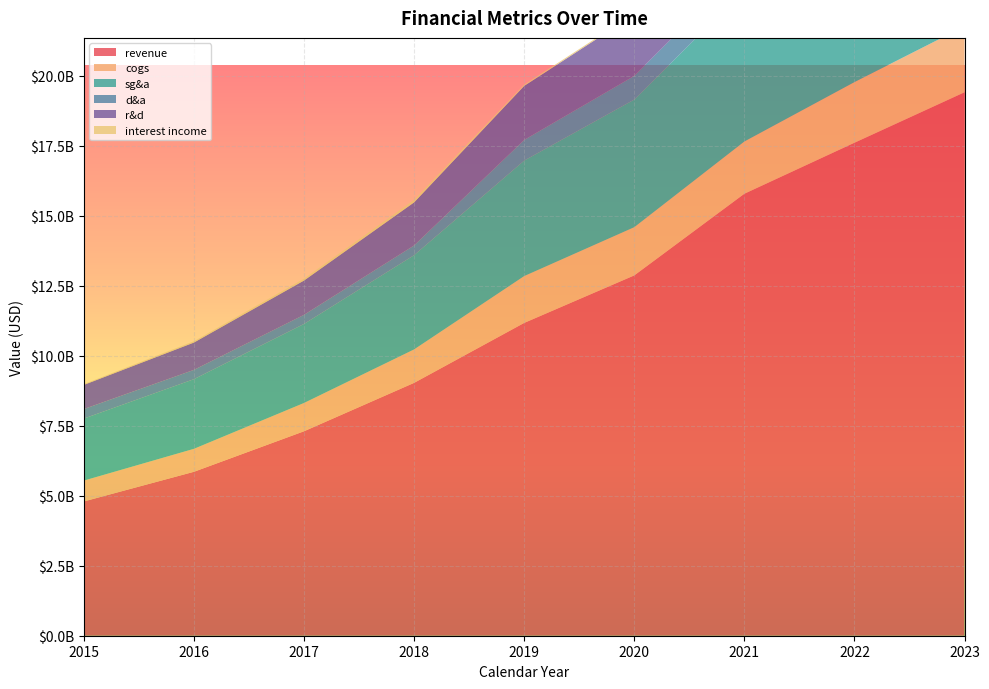

Reading right to left, list all the values displayed in this chart.

revenue: 19409000000	17606000000	15785000000	12868000000	11171297000	9030008000	7301505000	5854430000	4795511000
cogs: 2354000000	2165000000	1865000000	1722000000	1672720000	1194999000	1010491000	819908000	744317000
sg&a: 6764000000	6187000000	5406000000	4559000000	4124984000	3365727000	2822298000	2487907000	2215161000
d&a: 944000000	939000000	861000000	844000000	736669000	346492000	325997000	331535000	339473000
r&d: 3473000000	2987000000	2540000000	2188000000	1930228000	1537812000	1224059000	975987000	862730000
interest income: 269000000	61000000	17000000	43000000	42255000	92540000	66069000	47340000	28759000